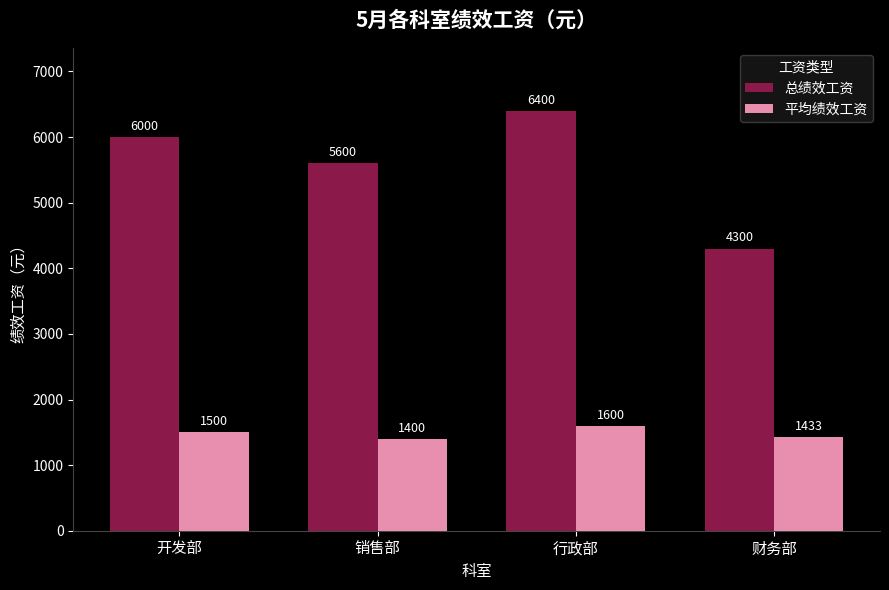

True or false: 总绩效工资 has a value of 4300 at 财务部.

True